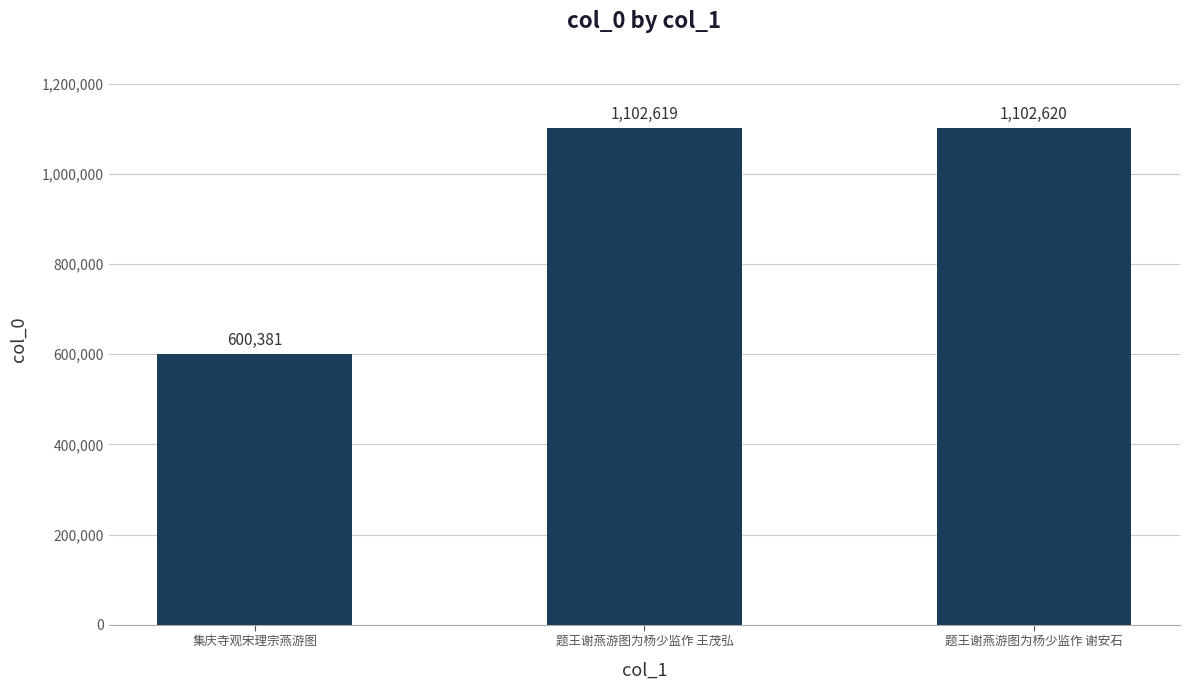

How many bars are there in total?

3